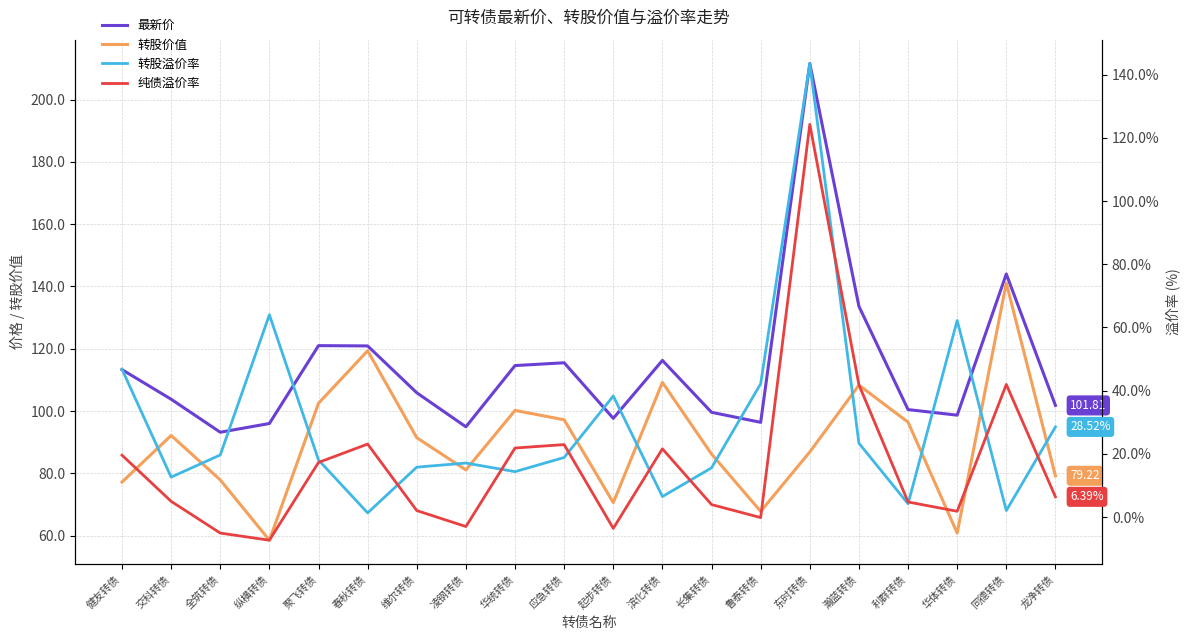

True or false: 转股溢价率 has a value of 37.6 at 龙净转债.

False